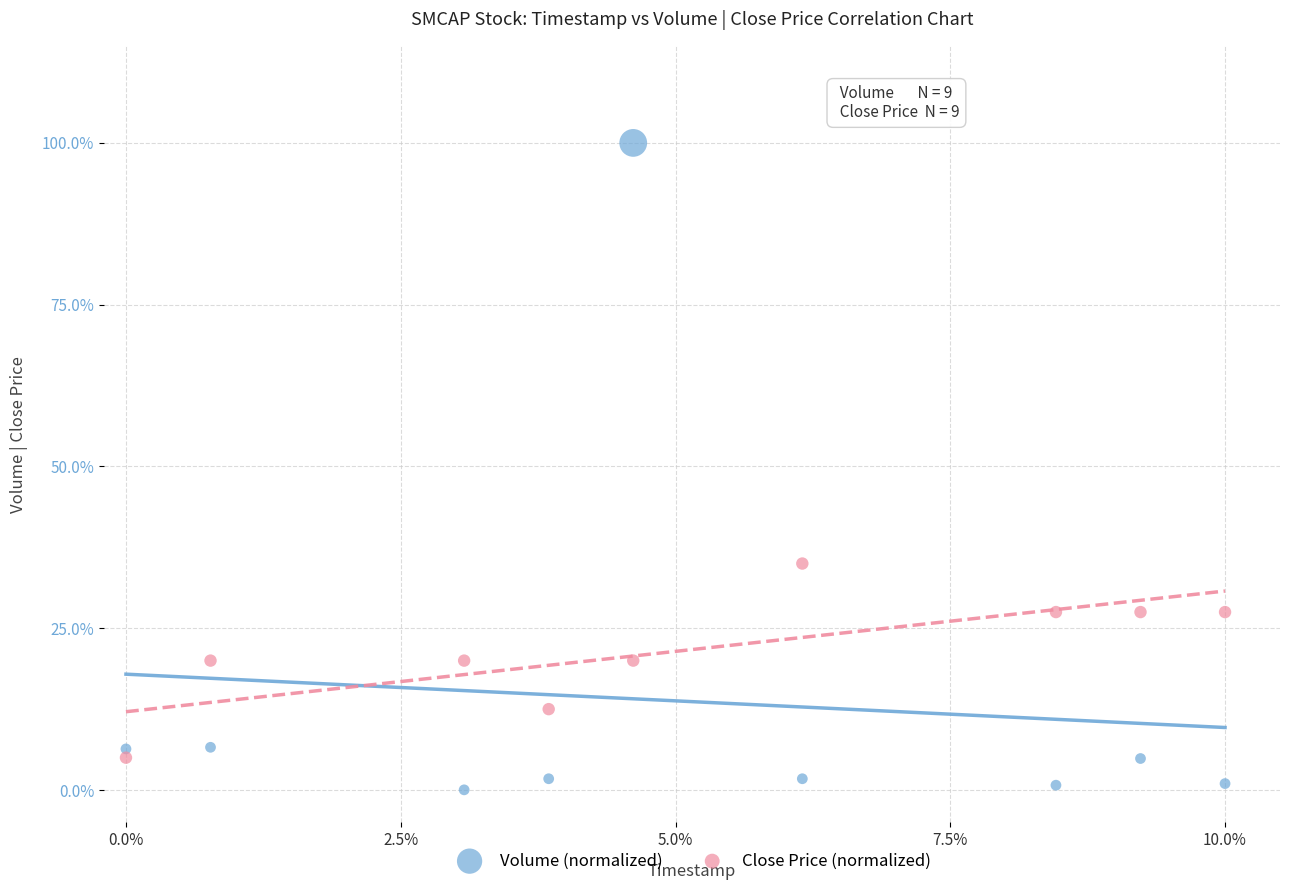

Which series contains the lowest Y value?

Volume (normalized)